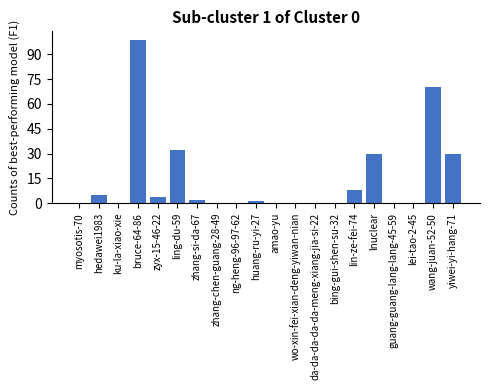

Does the chart contain stacked bars?

No